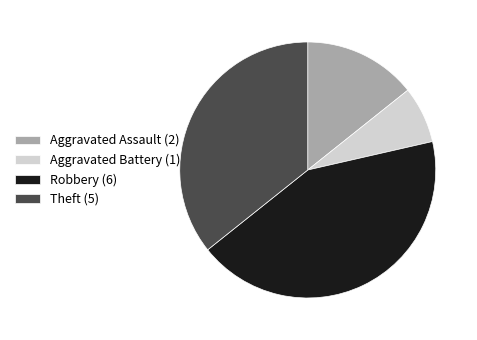

Is the sum of Robbery (6) and Aggravated Assault (2) greater than half?

Yes